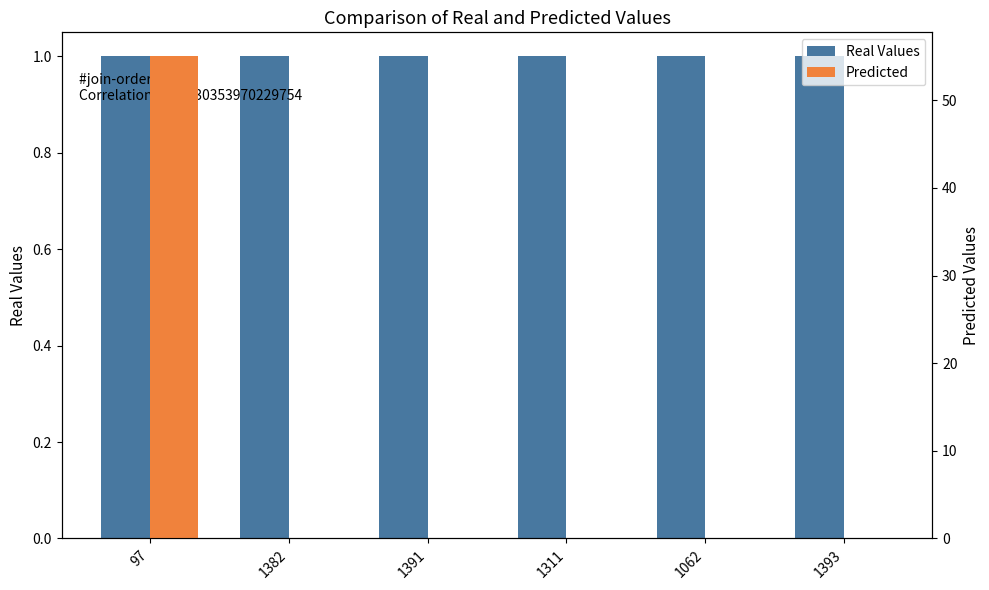

True or false: Real Values has a value of 0 at 1391.

False